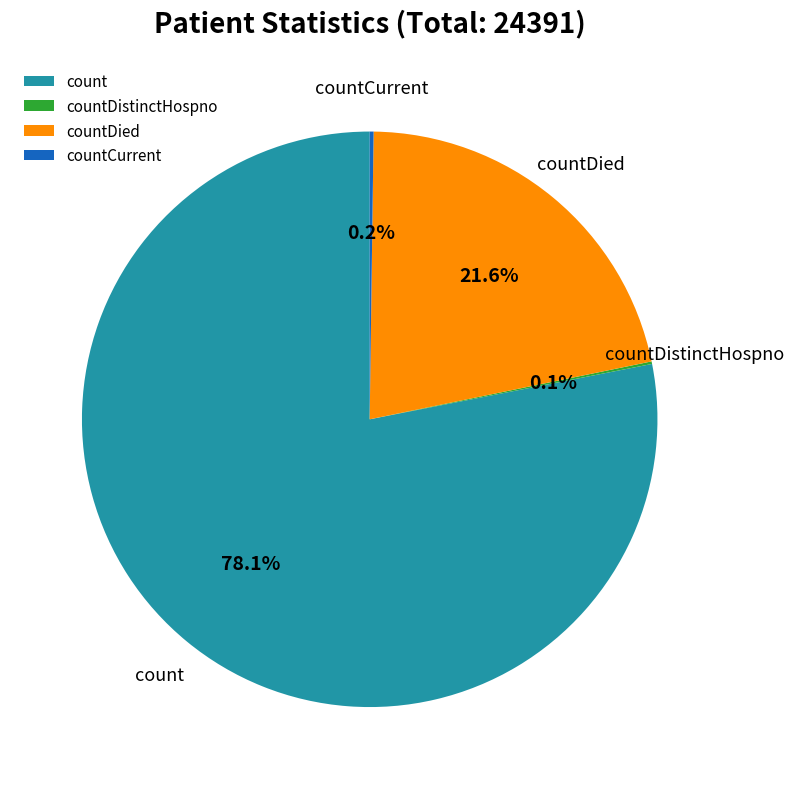

Which category has the biggest portion of the pie?

count